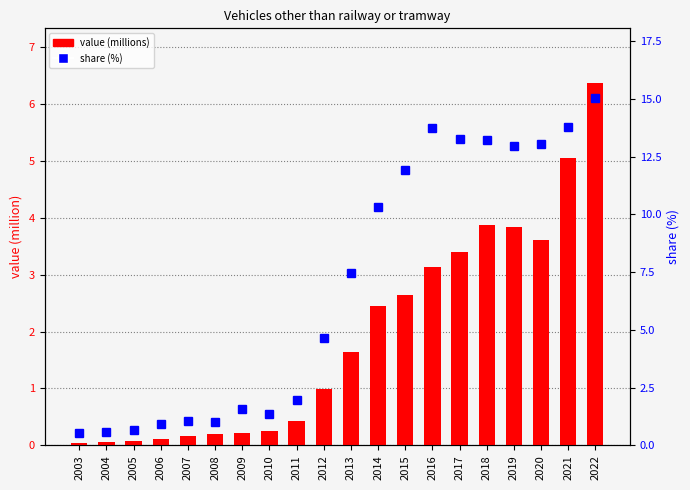

What value does the value (millions) series have at 2022?

6.4